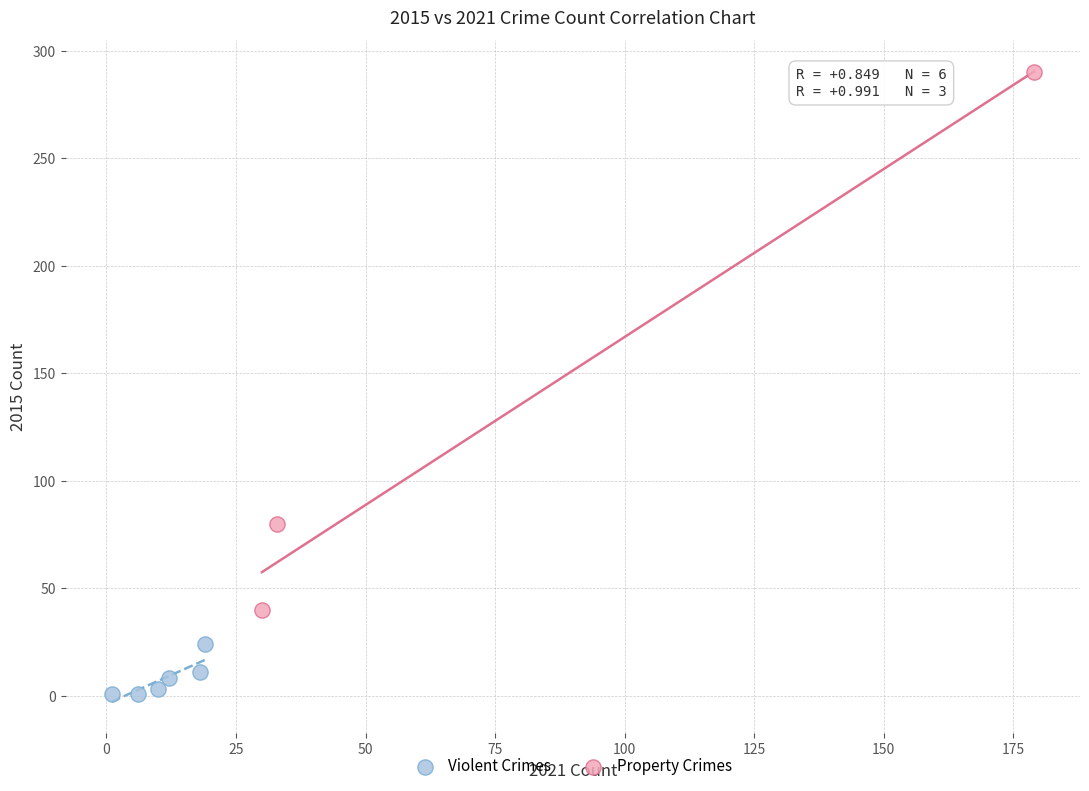

Which series has the largest Y range (max minus min)?

Property Crimes